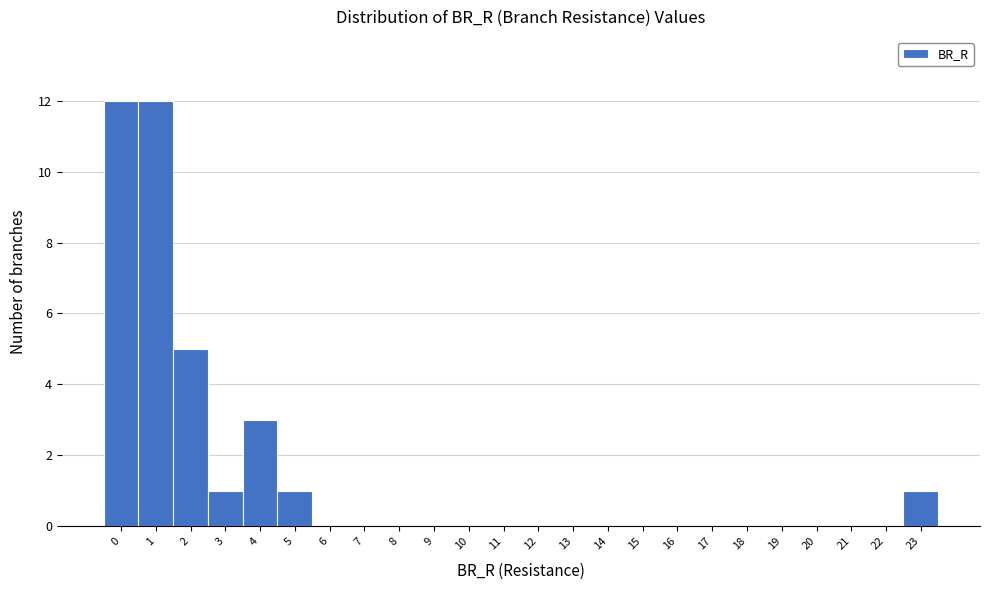

Reading left to right, extract all data points from this chart.

0=12	1=12	2=5	3=1	4=3	5=1	6=0	7=0	8=0	9=0	10=0	11=0	12=0	13=0	14=0	15=0	16=0	17=0	18=0	19=0	20=0	21=0	22=0	23=1